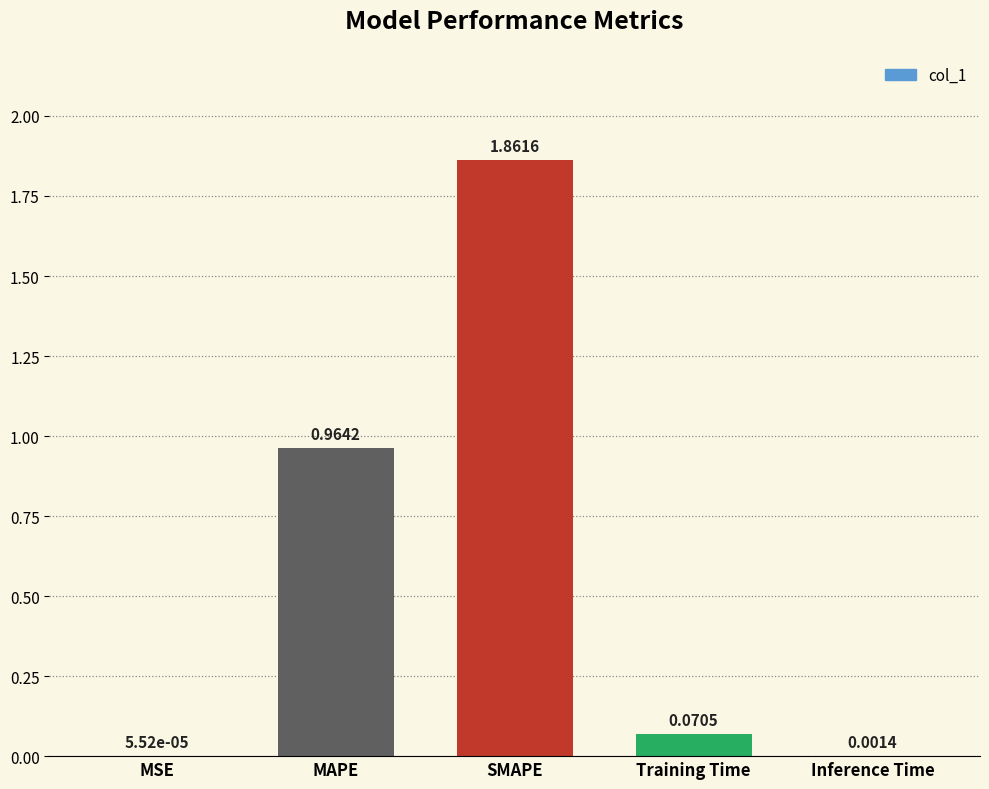

Are the bars grouped side by side (vs. stacked)?

No